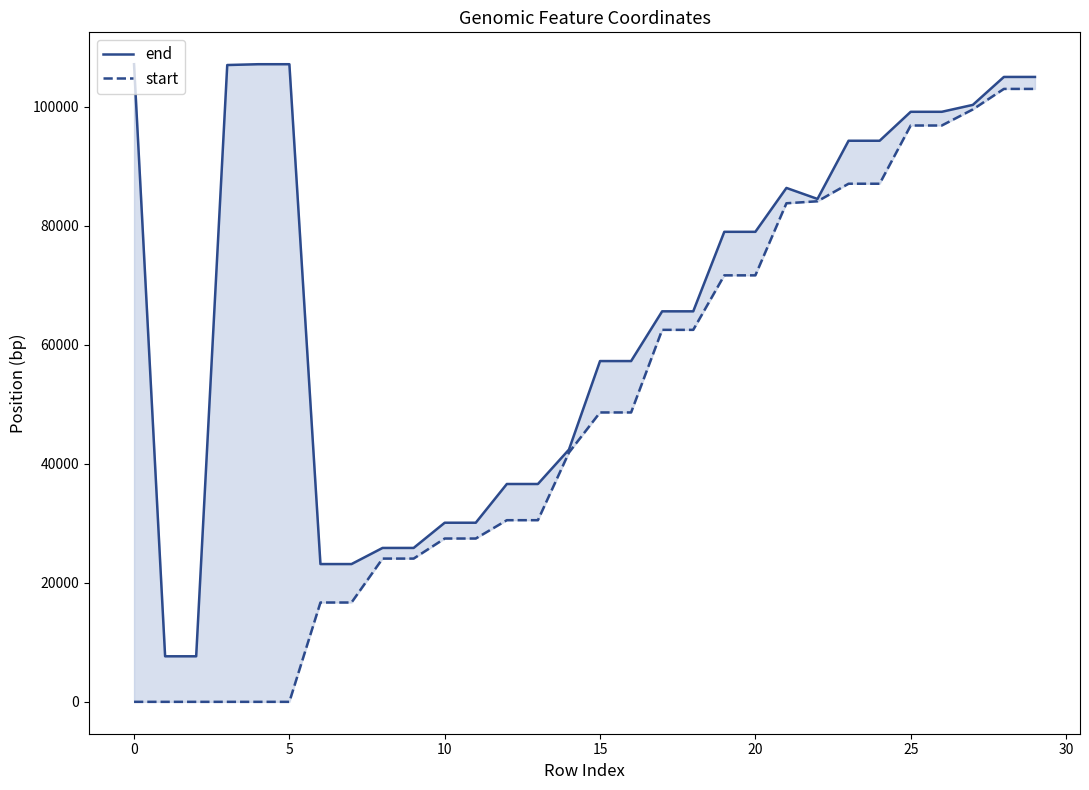

True or false: start has a value of 61268 at 26.

False